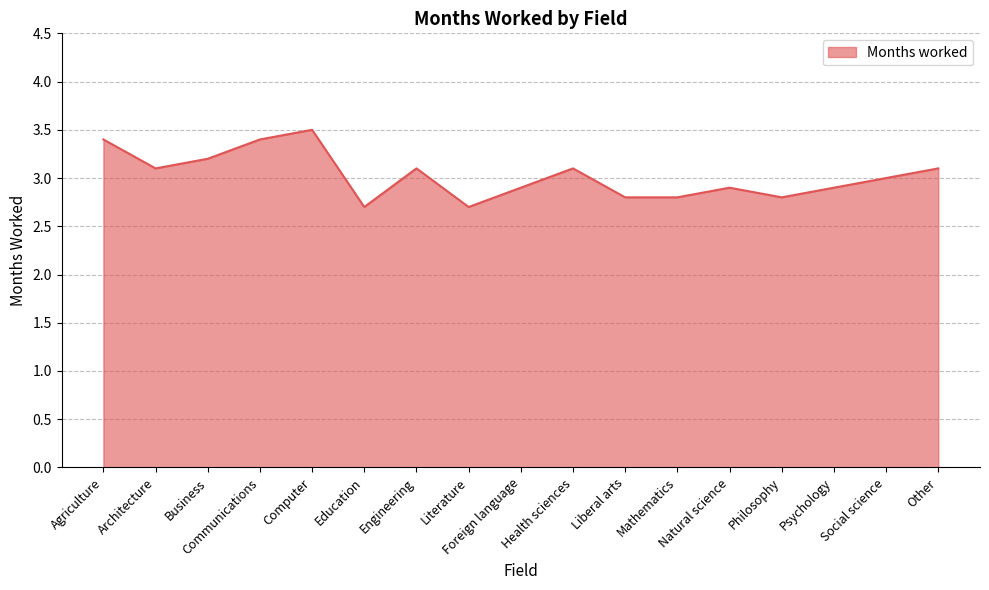

Reading right to left, what are all the values shown in this chart?

Other=3.1	Social science=3.0	Psychology=2.9	Philosophy=2.8	Natural science=2.9	Mathematics=2.8	Liberal arts=2.8	Health sciences=3.1	Foreign language=2.9	Literature=2.7	Engineering=3.1	Education=2.7	Computer=3.5	Communications=3.4	Business=3.2	Architecture=3.1	Agriculture=3.4